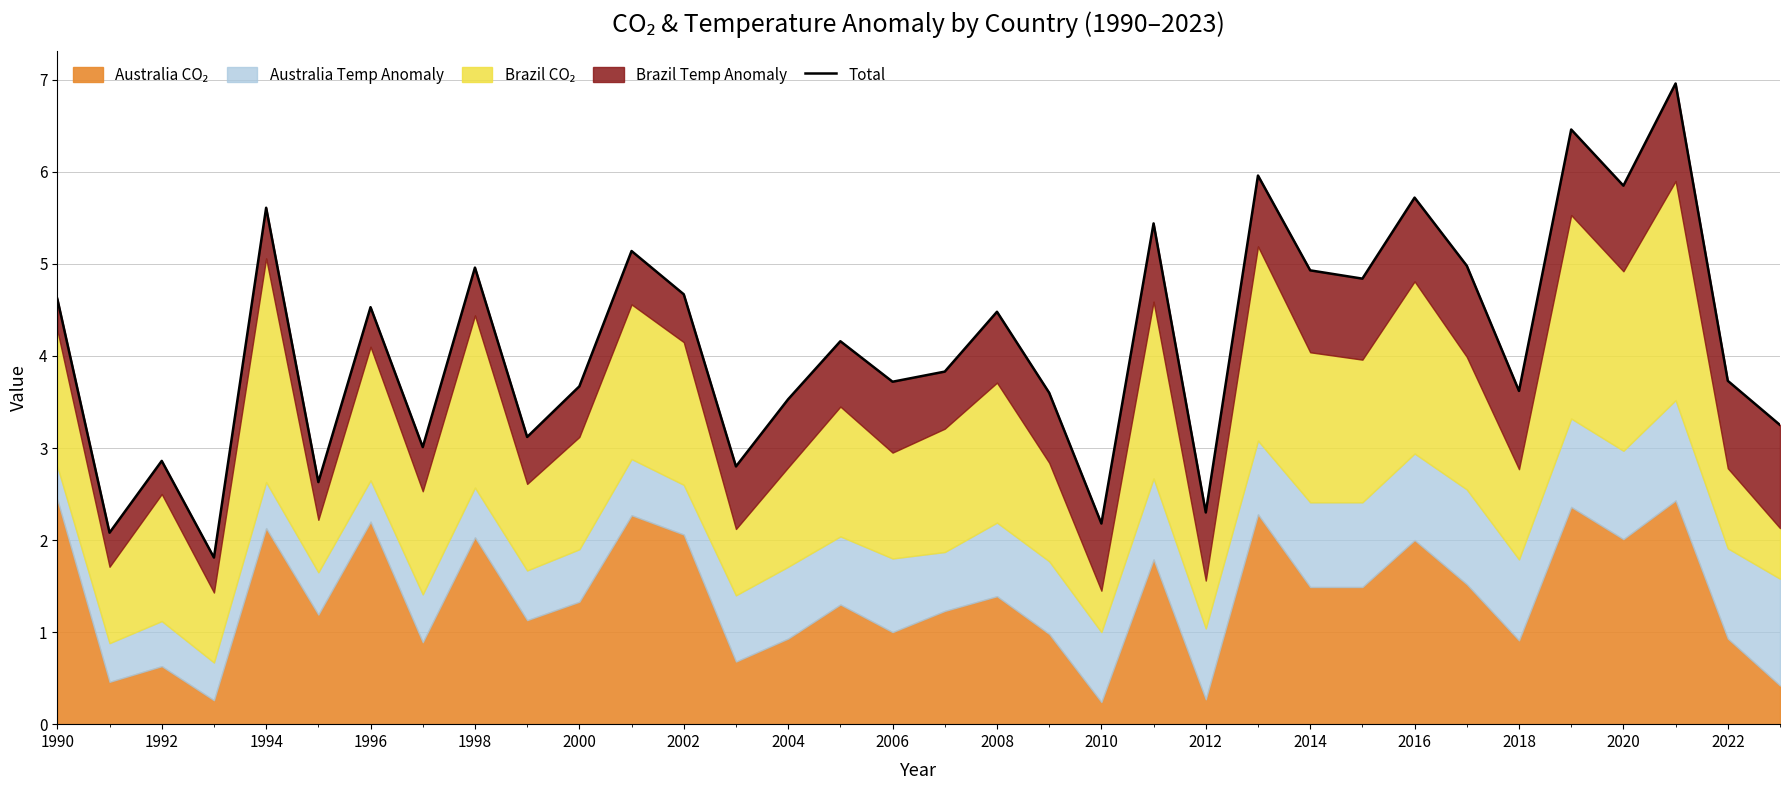

How many data points are above 4?

17